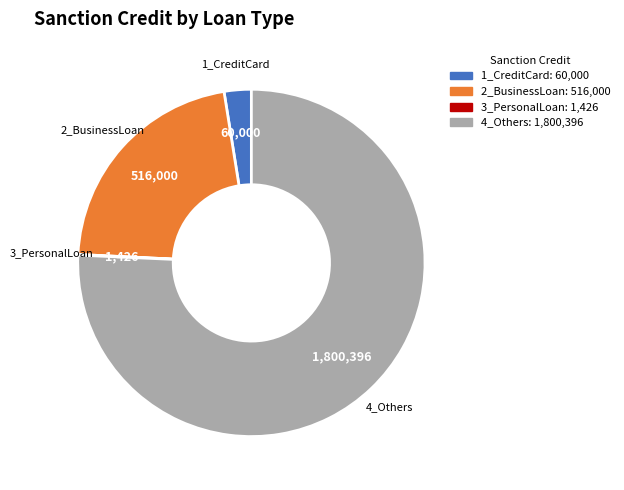

Is it true that 4_Others is 65% of the pie?

False